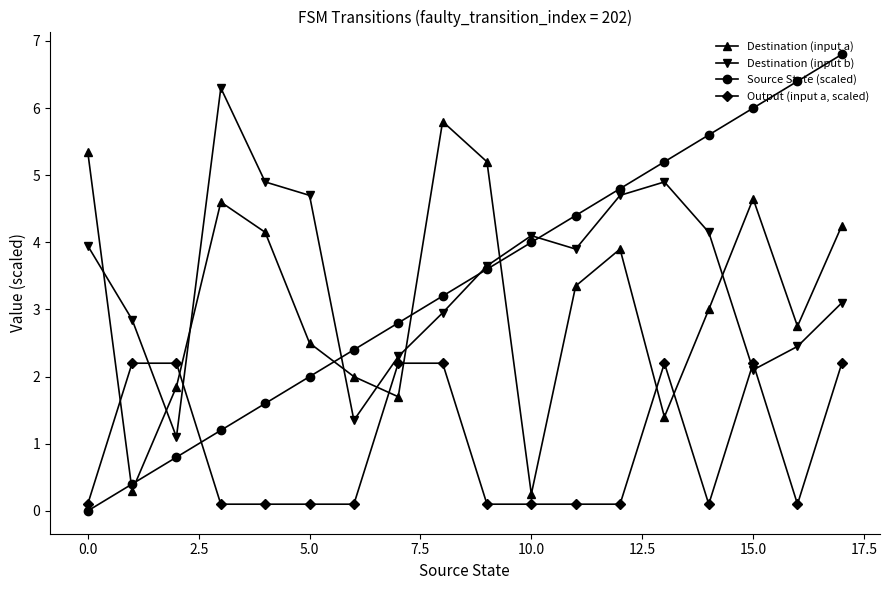

After their last crossing, which series has the higher values: Source State (scaled) or Destination (input a)?

Source State (scaled)